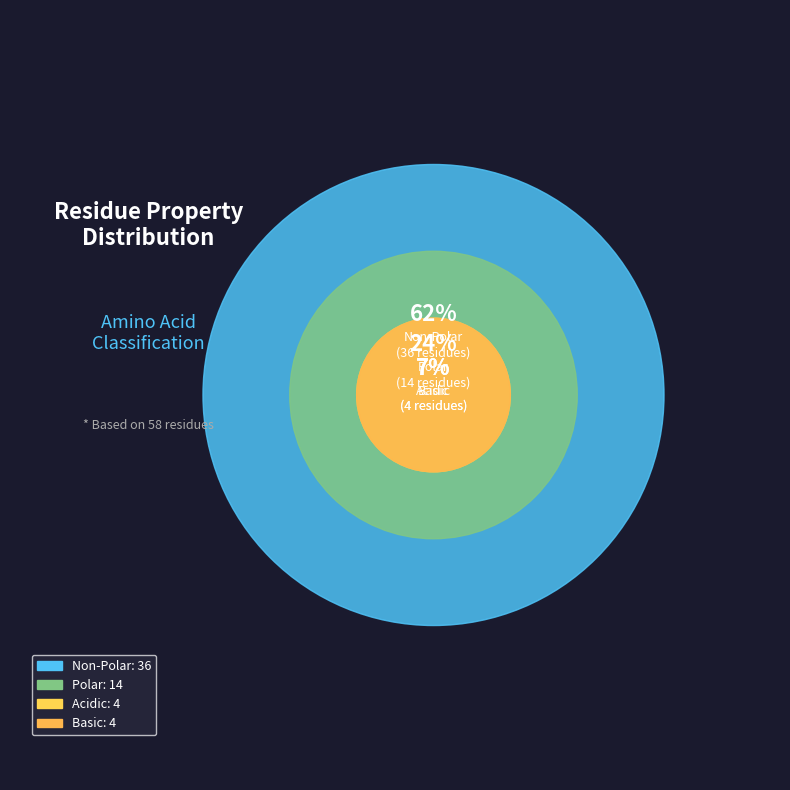

True or false: basic accounts for 7% of the total.

True